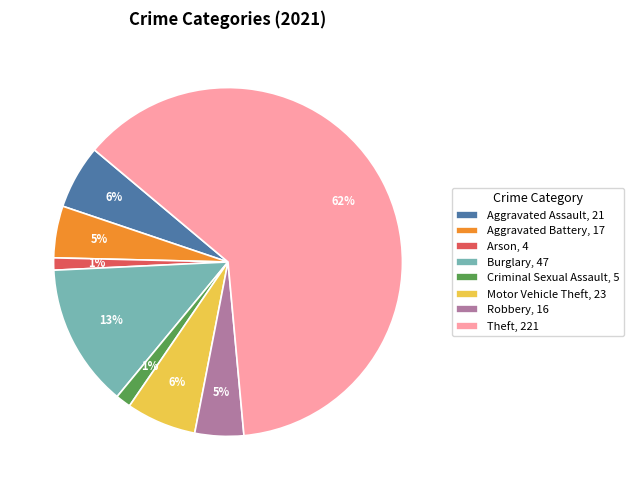

Combined, do Robbery, 16 and Theft, 221 account for over 50%?

Yes